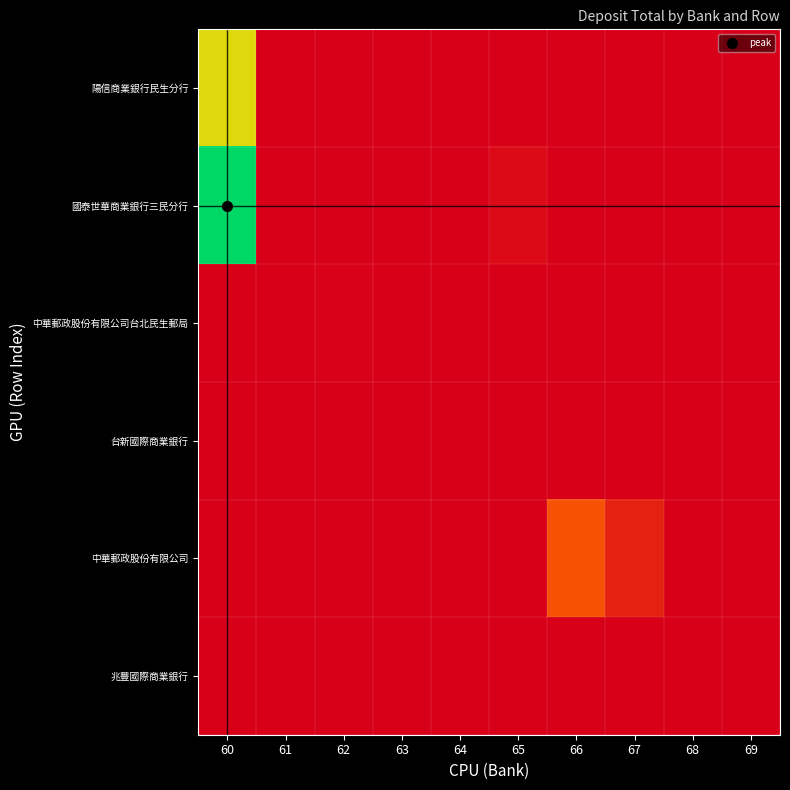

Reading left to right, what are all the values shown in this chart?

陽信商業銀行民生分行: 60=2200000	61=0	62=0	63=0	64=0	65=0	66=0	67=0	68=0	69=0
國泰世華商業銀行三民分行: 60=3100000	61=6751	62=0	63=0	64=0	65=116996	66=0	67=0	68=0	69=0
中華郵政股份有限公司台北民生郵局: 60=0	61=0	62=12426	63=0	64=0	65=0	66=0	67=0	68=0	69=0
台新國際商業銀行: 60=0	61=0	62=0	63=111	64=0	65=0	66=0	67=0	68=0	69=0
中華郵政股份有限公司: 60=0	61=0	62=0	63=0	64=0	65=0	66=829818	67=343559	68=0	69=0
兆豐國際商業銀行: 60=0	61=0	62=0	63=0	64=0	65=0	66=0	67=0	68=11791	69=0